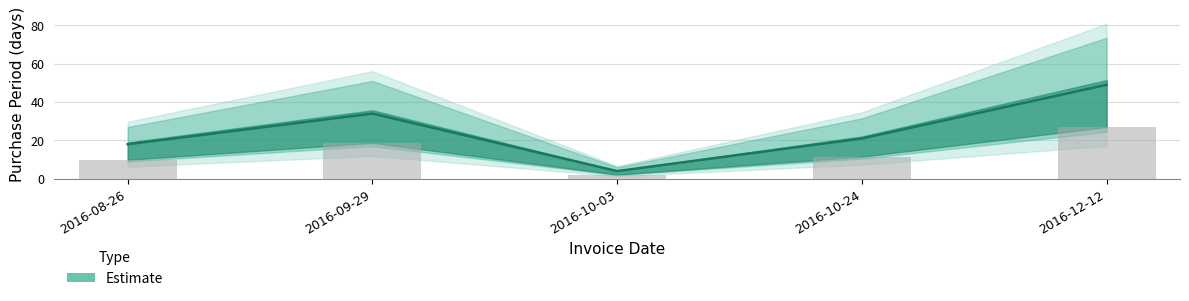

Rank the categories by value from lowest to highest.

2016-10-03, 2016-08-26, 2016-10-24, 2016-09-29, 2016-12-12